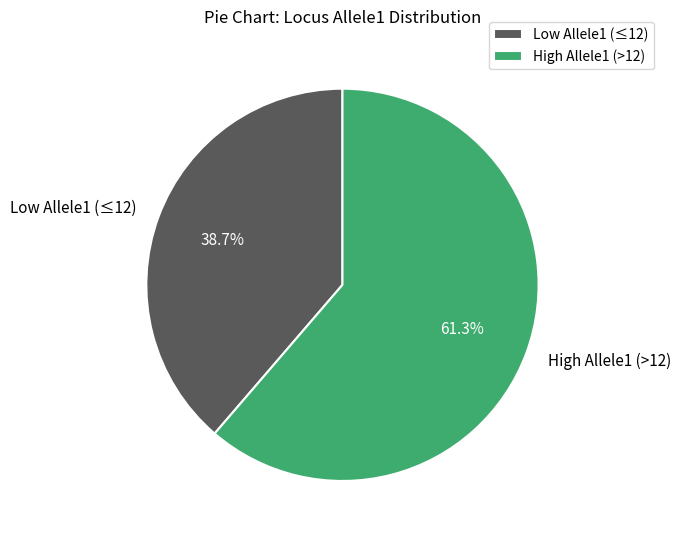

Which has a higher value, High Allele1 (>12) or Low Allele1 (≤12)?

High Allele1 (>12)